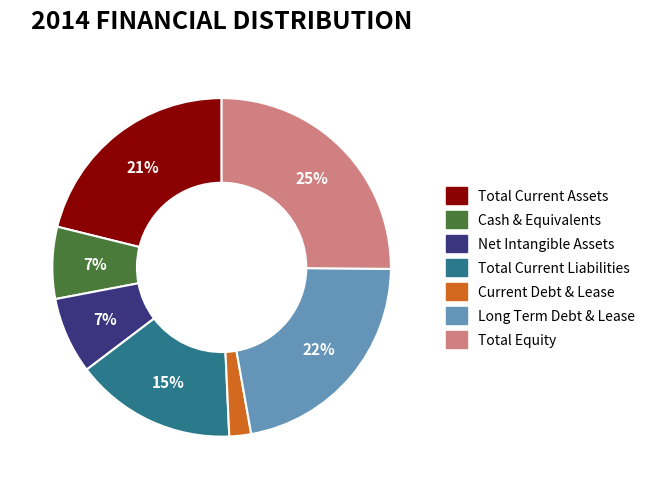

Which has a higher value, Net Intangible Assets or Current Debt & Lease?

Net Intangible Assets